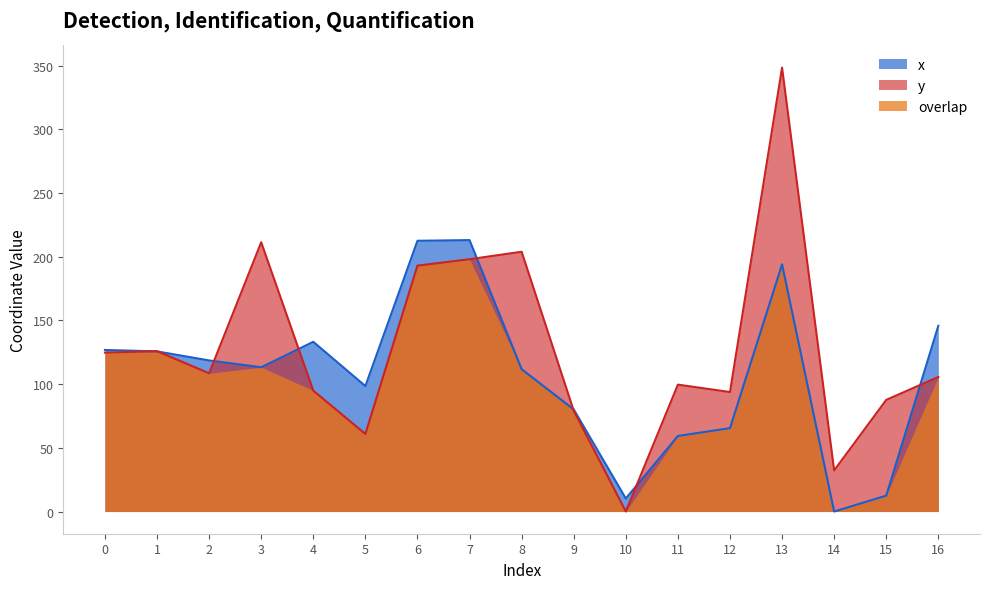

What is the highest value of the y series?

348.4